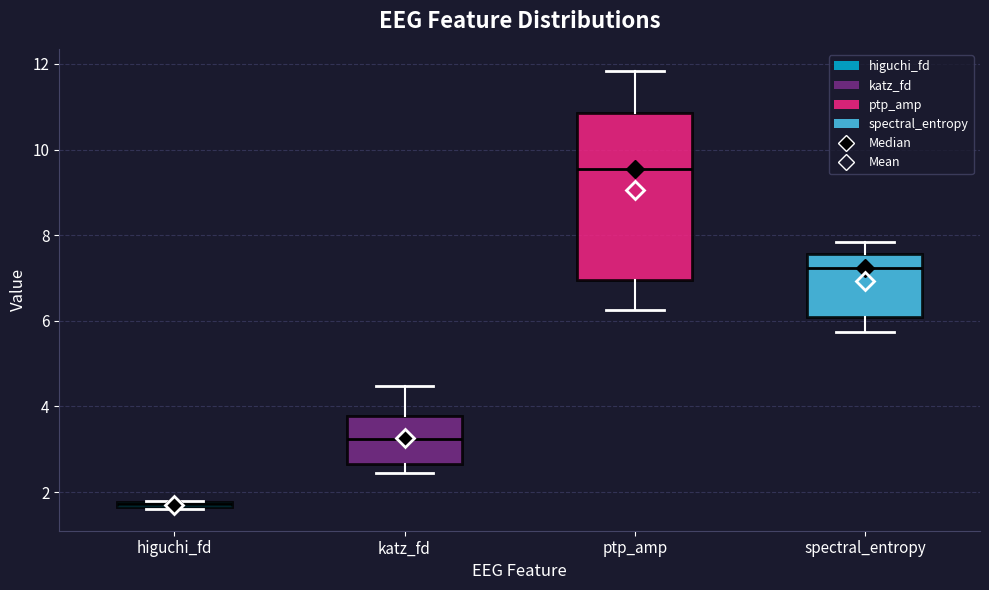

Which box's median line is the highest?

ptp_amp